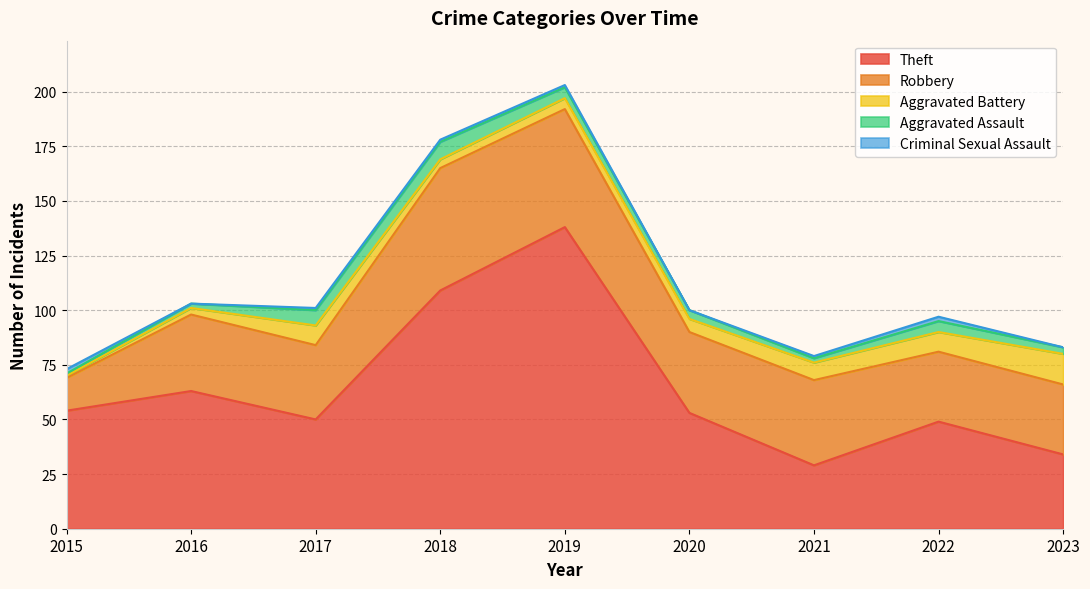

Where is the first local minimum for Aggravated Battery?

2018